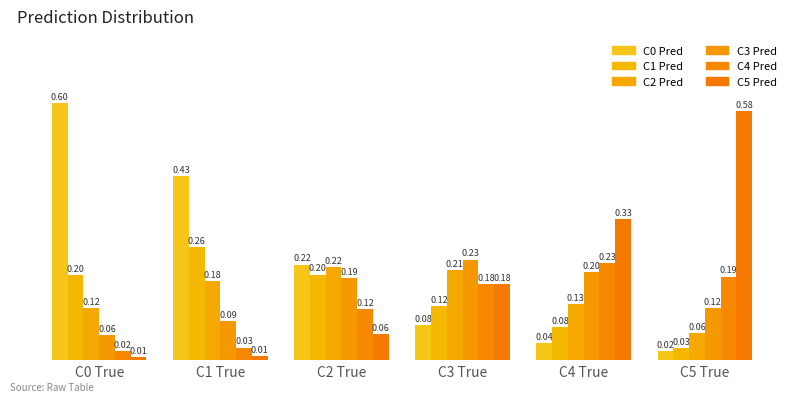

What is the difference between the highest and lowest values at C2 True?

0.2